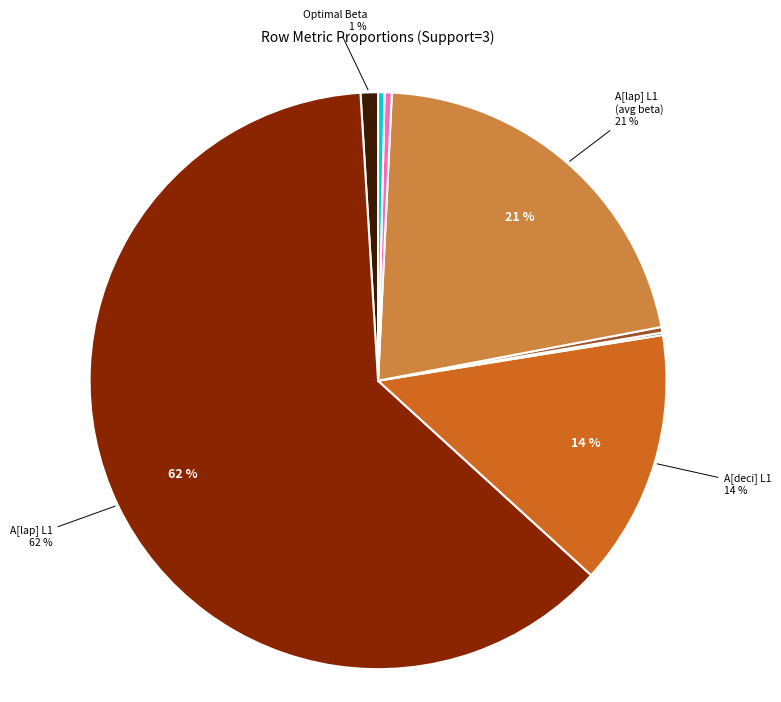

Is there any slice that represents more than half of the pie?

Yes